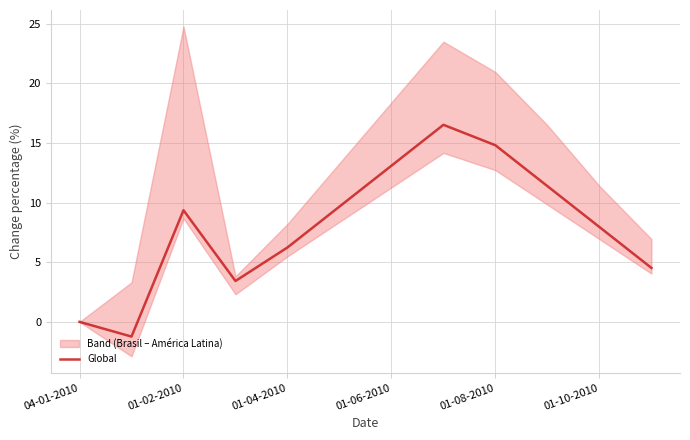

What is the sum of all values?

95.7